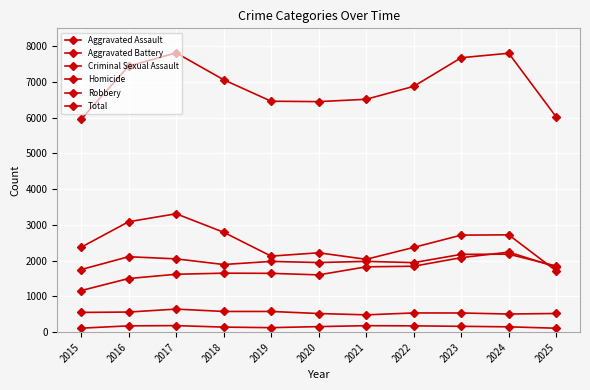

At which label does Homicide reach its minimum?

2025